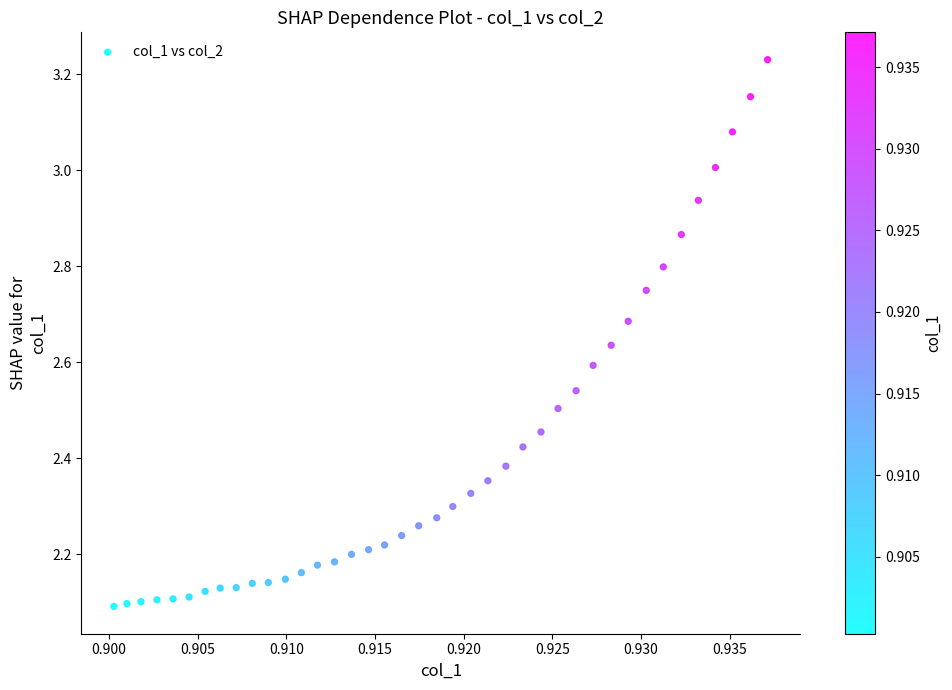

What is the range of Y values (max minus min)?

1.1